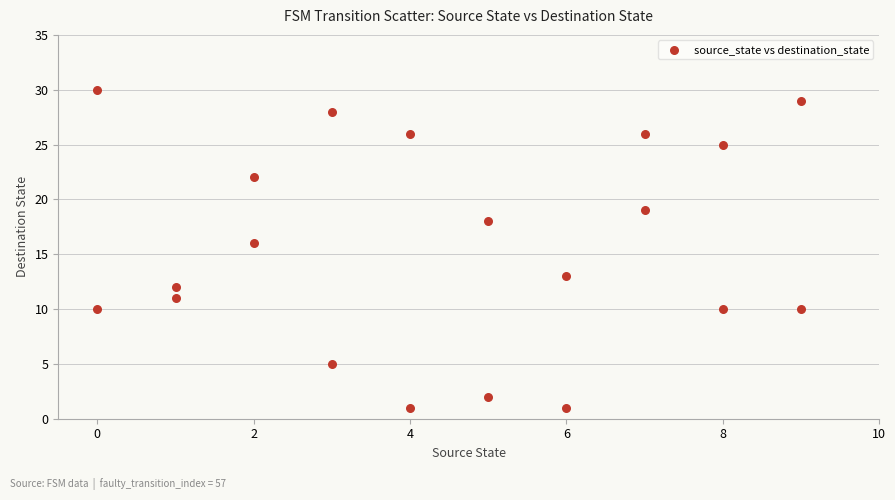

What is the range of Y values (max minus min)?

29